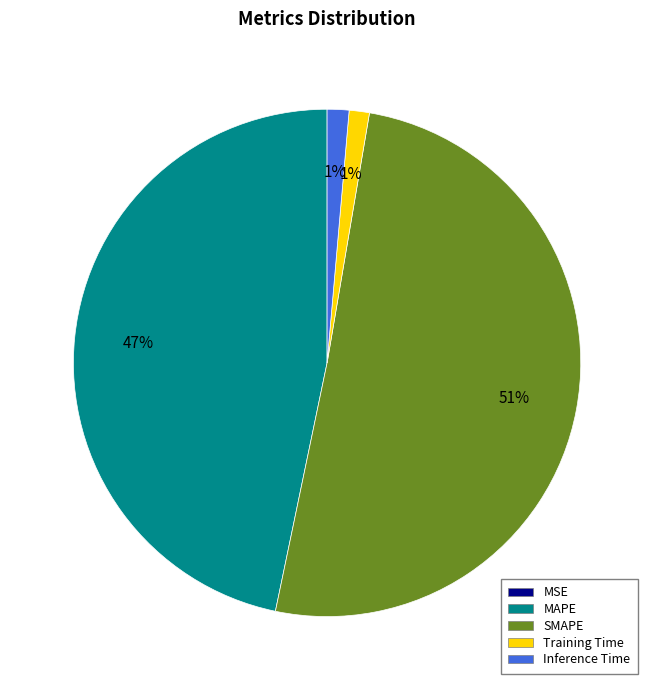

To the nearest percent, what is the average slice percentage?

20%